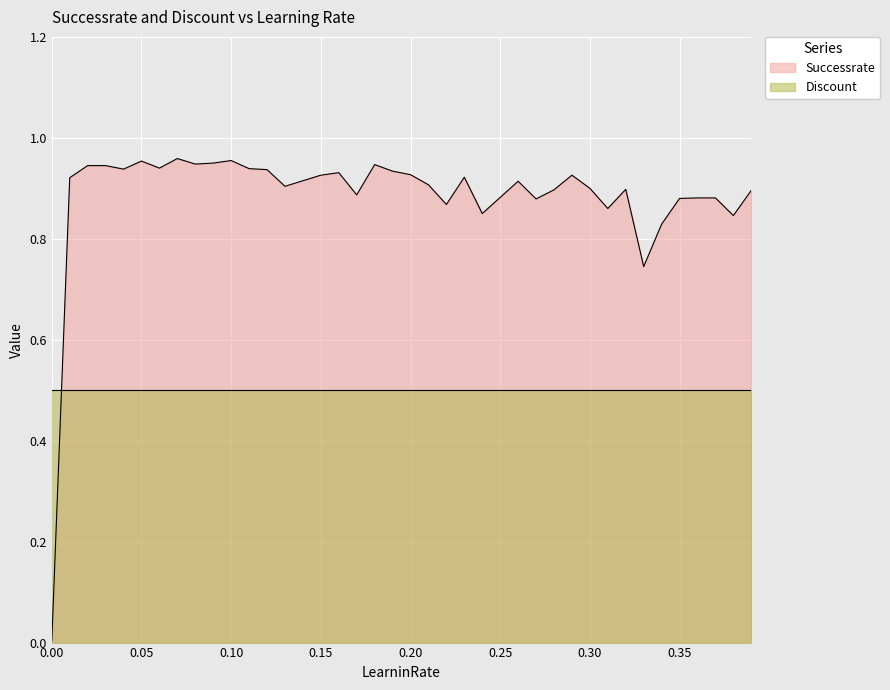

What is the average value?

0.9